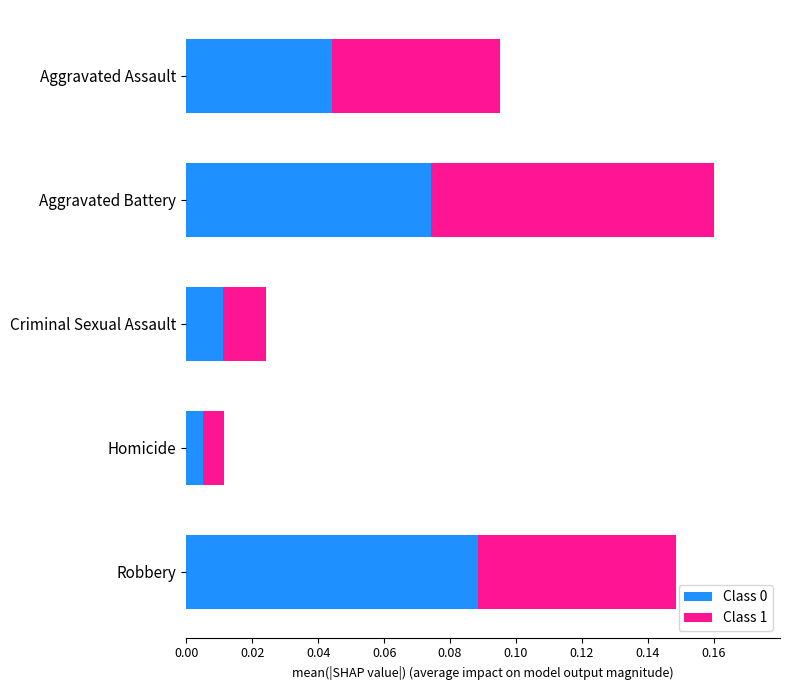

Which category has the highest value in the Class 0 series?

Robbery